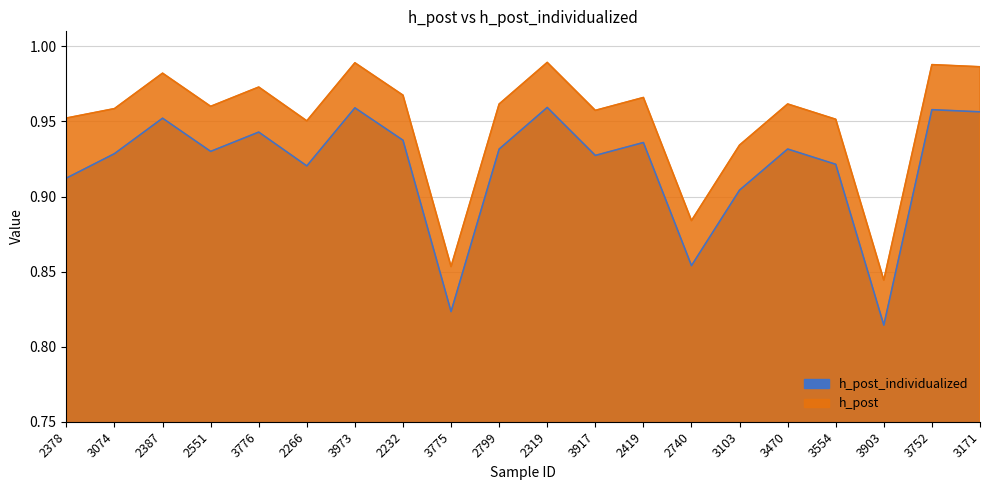

True or false: h_post_individualized and h_post cross at least once.

False